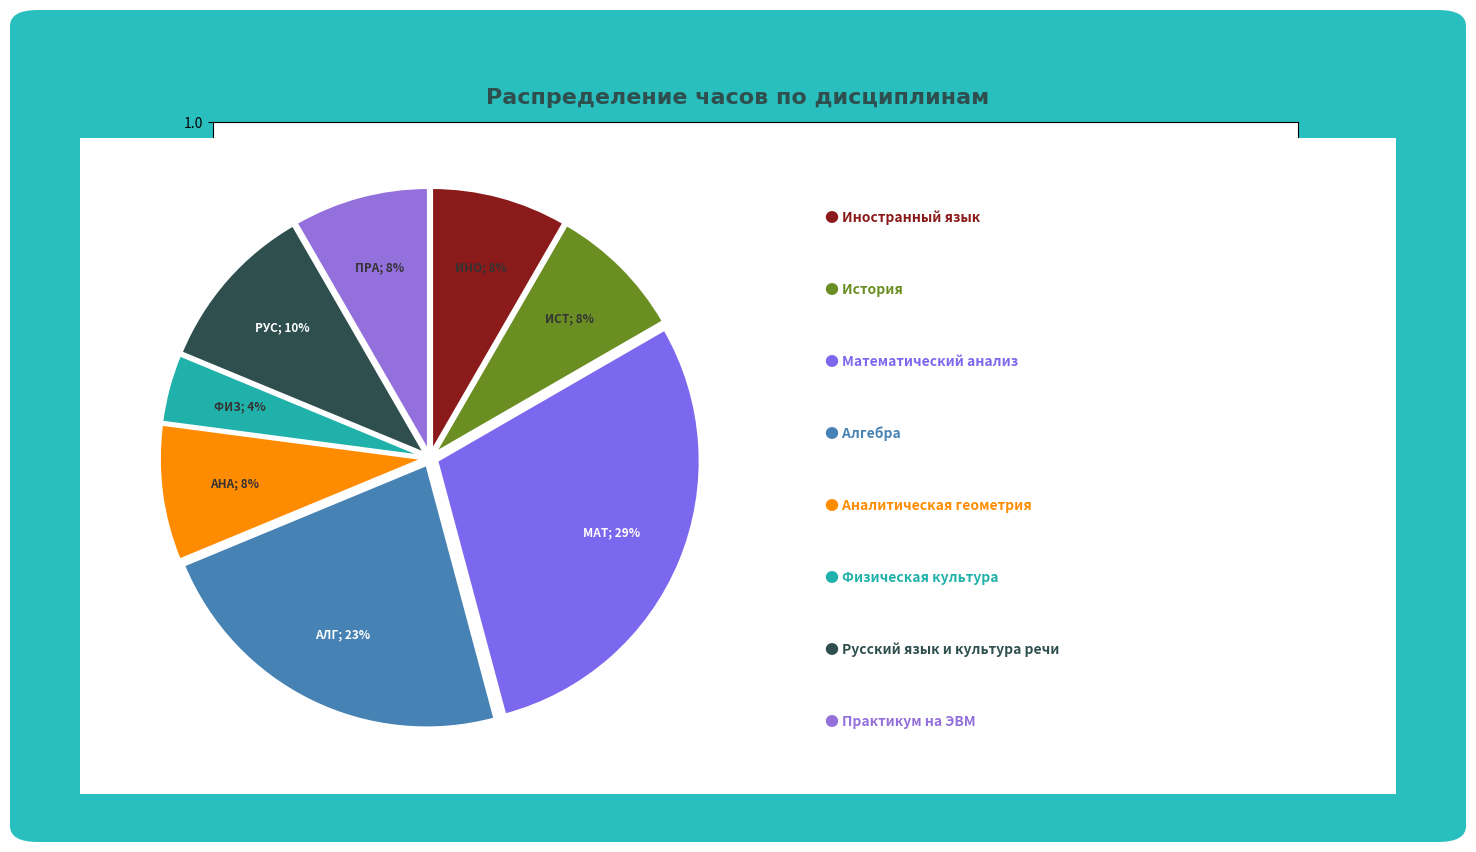

Count the number of slices in the pie.

8